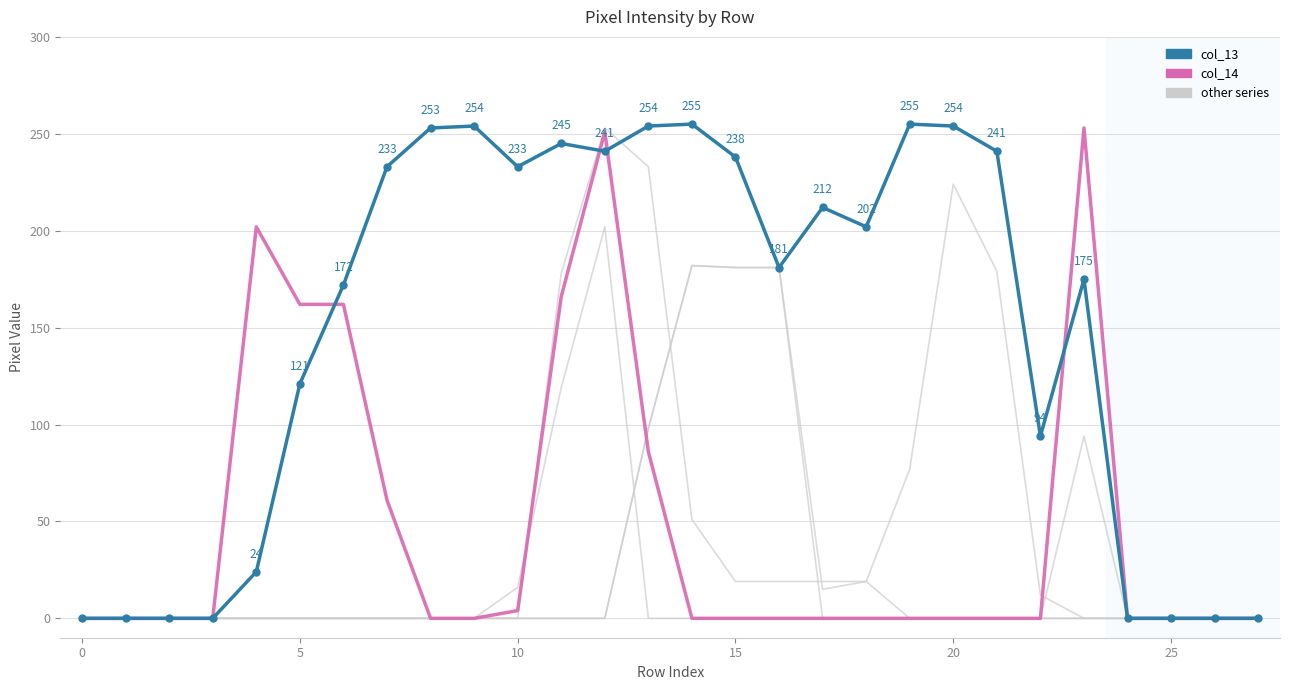

Reading right to left, transcribe all the data shown in this chart.

col_12: 0	0	0	0	94	0	0	0	0	0	0	181	181	182	98	0	0	0	0	0	0	0	0	0	0	0	0	0
col_11: 0	0	0	0	0	0	0	0	0	0	0	0	0	0	0	202	119	16	0	0	0	0	0	0	0	0	0	0
col_19: 0	0	0	0	0	12	179	224	77	19	19	19	19	51	233	253	178	0	0	0	0	0	0	0	0	0	0	0
col_10: 0	0	0	0	0	0	0	0	0	19	15	181	181	182	98	0	0	0	0	0	0	0	0	0	0	0	0	0
col_14: 0	0	0	0	253	0	0	0	0	0	0	0	0	0	86	251	166	4	0	0	61	162	162	202	0	0	0	0
col_13: 0	0	0	0	175	94	241	254	255	202	212	181	238	255	254	241	245	233	254	253	233	172	121	24	0	0	0	0